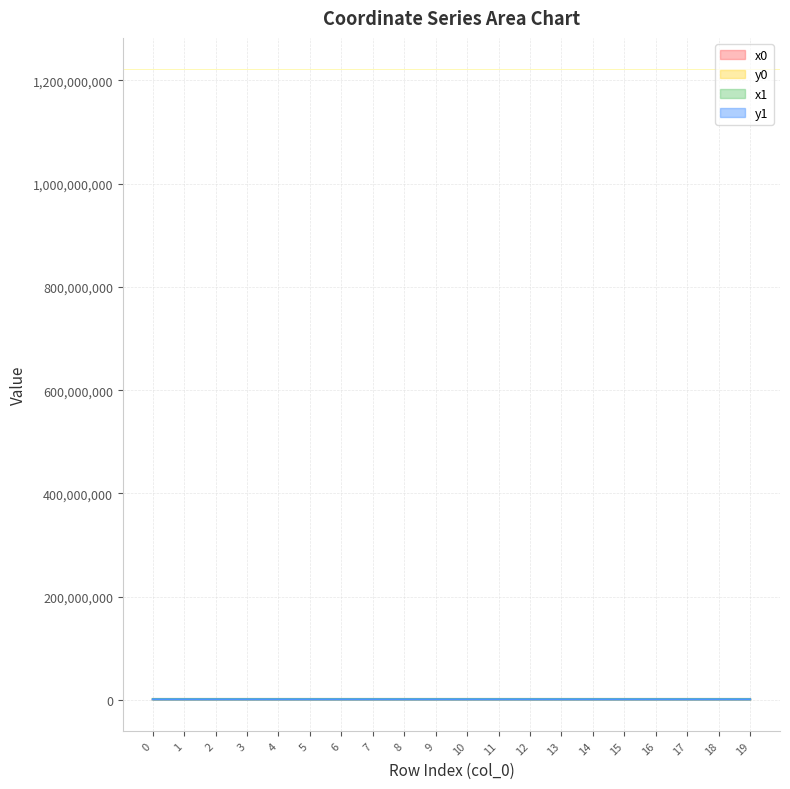

What are all the series names shown in the legend?

x0, y0, x1, y1